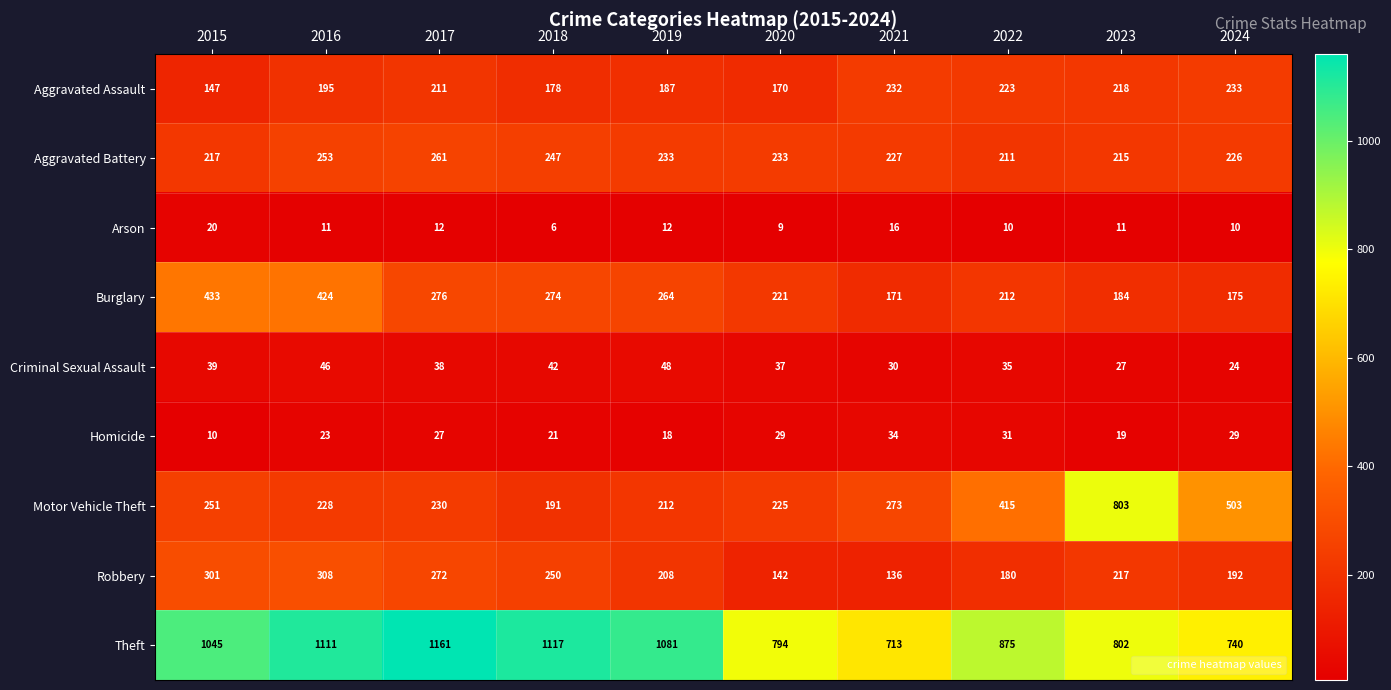

What is the difference between the second highest and second lowest values in the Burglary series?

249